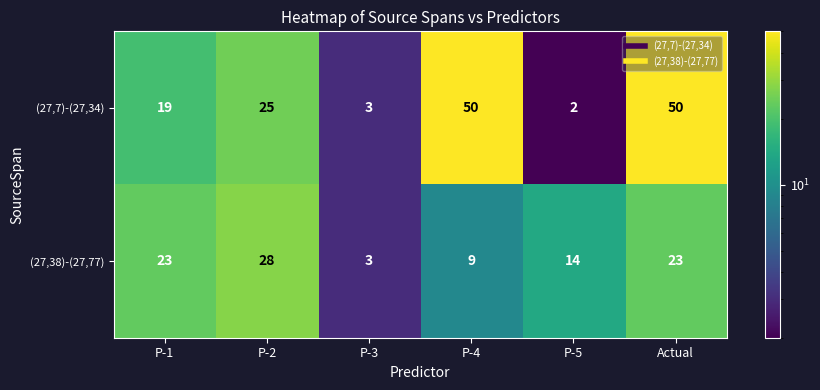

At which category is the sum across all series the highest?

Actual